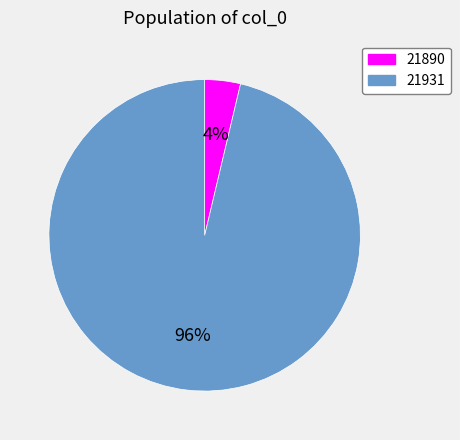

To the nearest percent, what is the combined percentage of 21931 and 21890?

100%